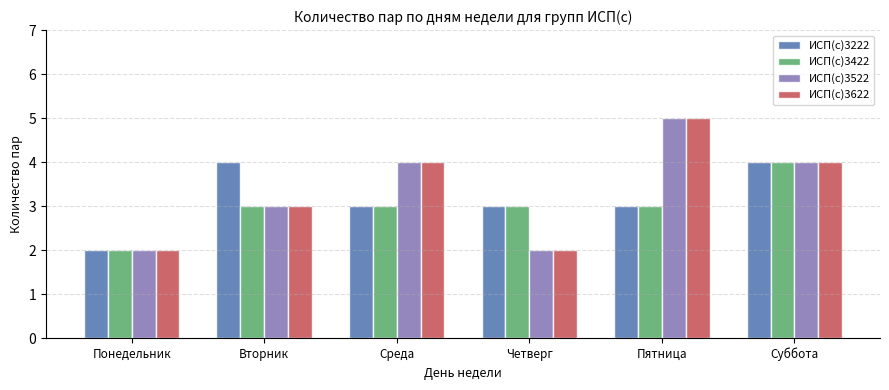

Reading right to left, transcribe all the data shown in this chart.

ИСП(с)3222: Суббота=4	Пятница=3	Четверг=3	Среда=3	Вторник=4	Понедельник=2
ИСП(с)3422: Суббота=4	Пятница=3	Четверг=3	Среда=3	Вторник=3	Понедельник=2
ИСП(с)3522: Суббота=4	Пятница=5	Четверг=2	Среда=4	Вторник=3	Понедельник=2
ИСП(с)3622: Суббота=4	Пятница=5	Четверг=2	Среда=4	Вторник=3	Понедельник=2